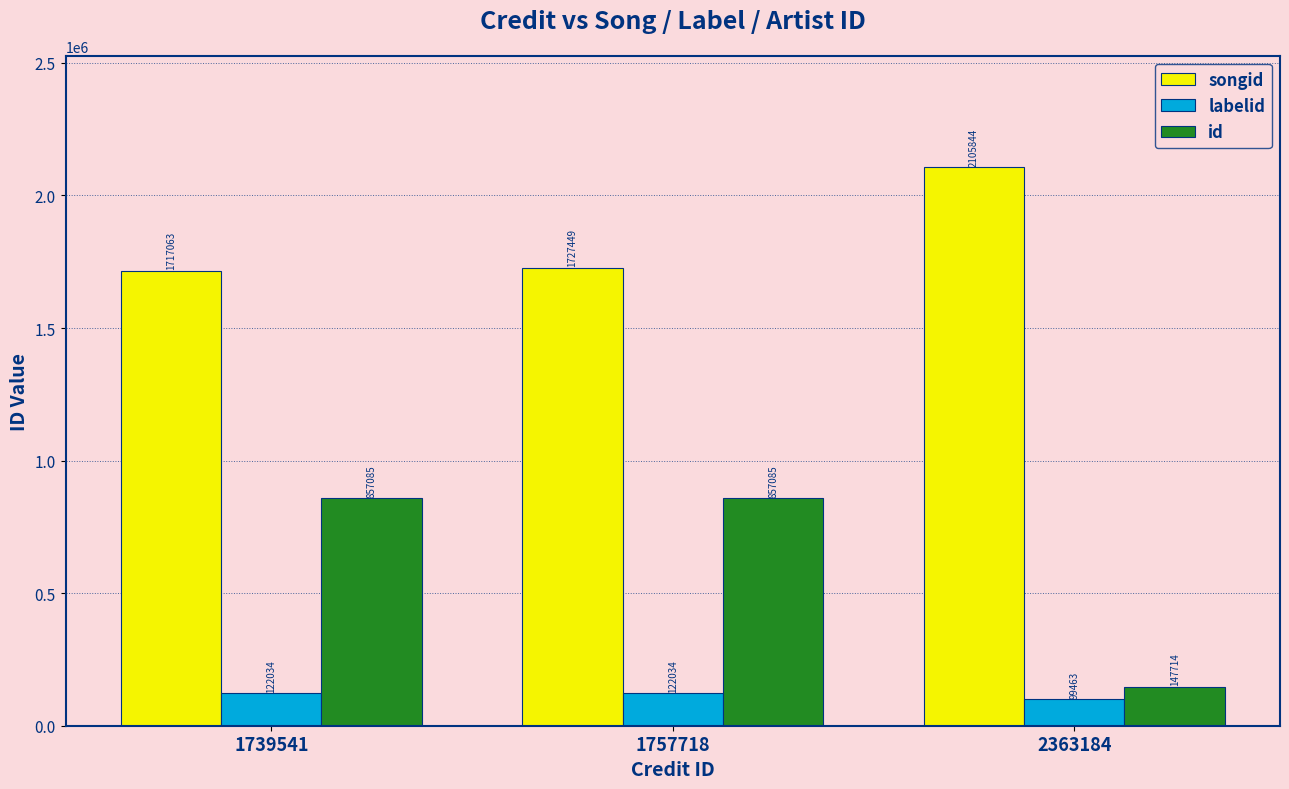

How many groups of bars are there?

3